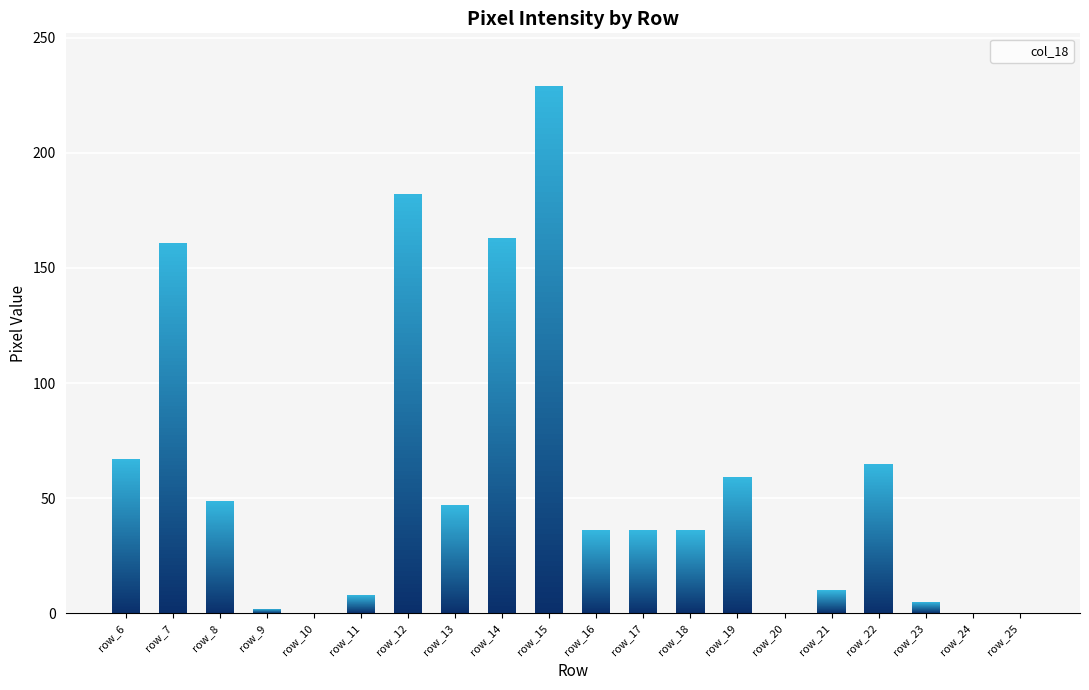

What is the change in value from row_15 to row_16?

-193